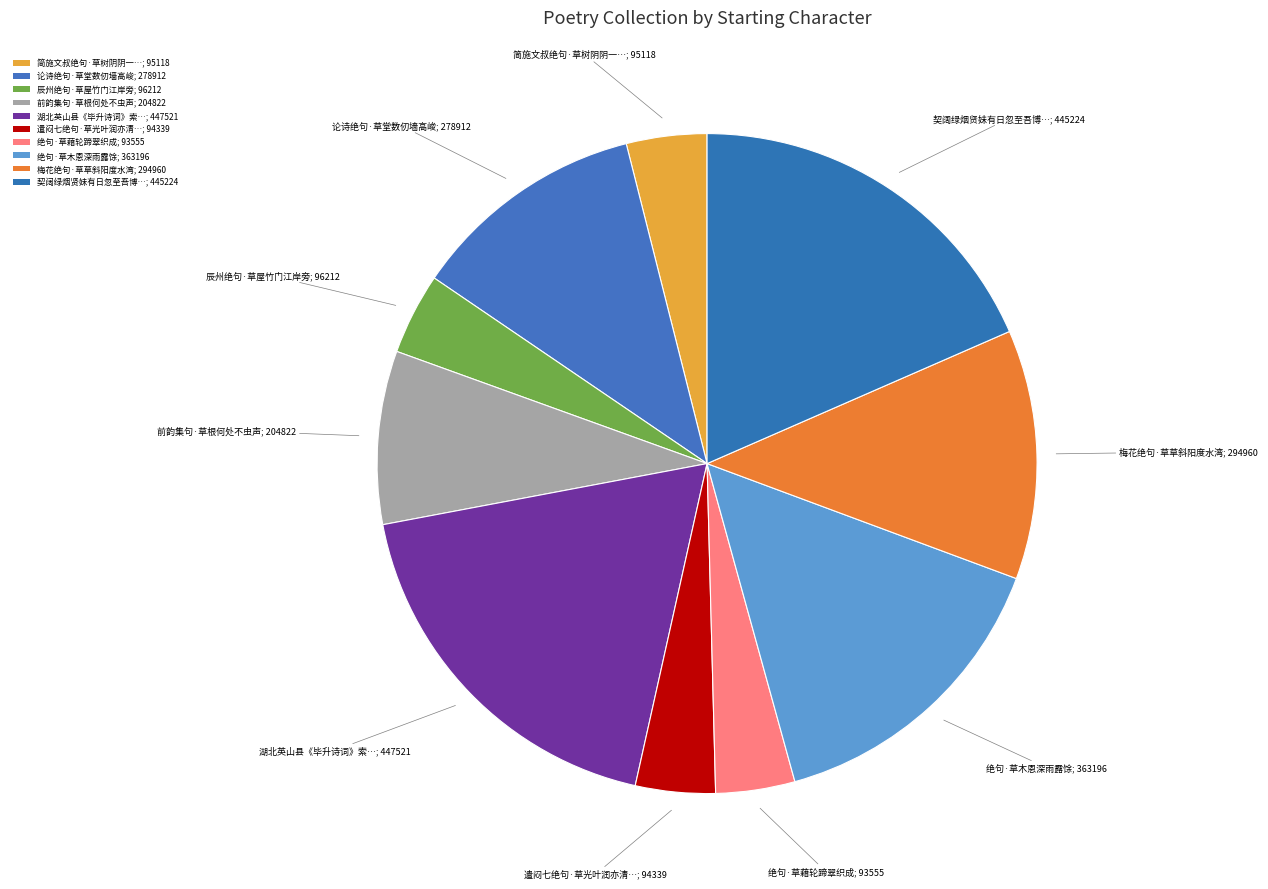

How many slices are in this pie chart?

10